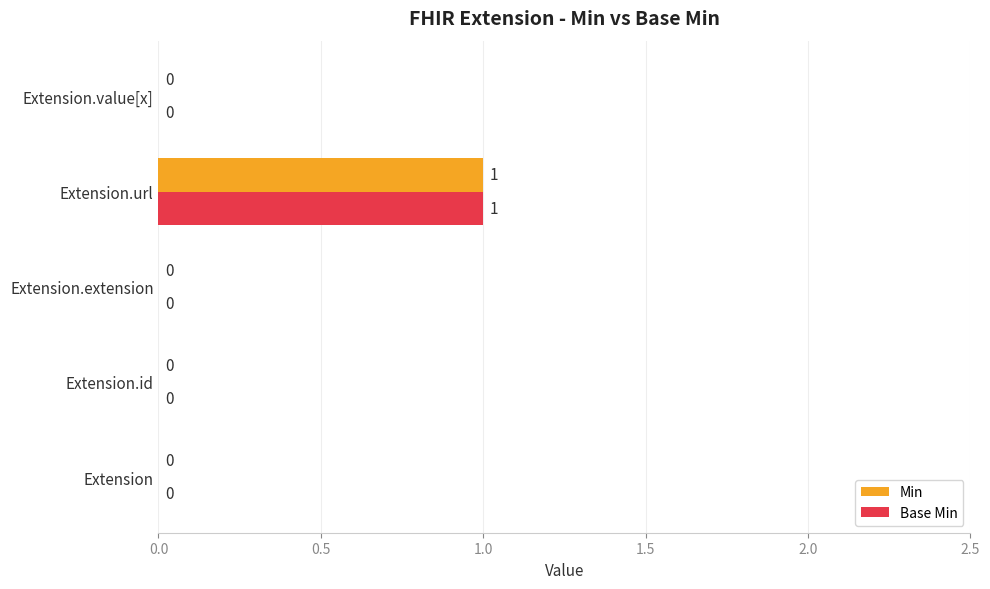

What are all the series names shown in the legend?

Min, Base Min